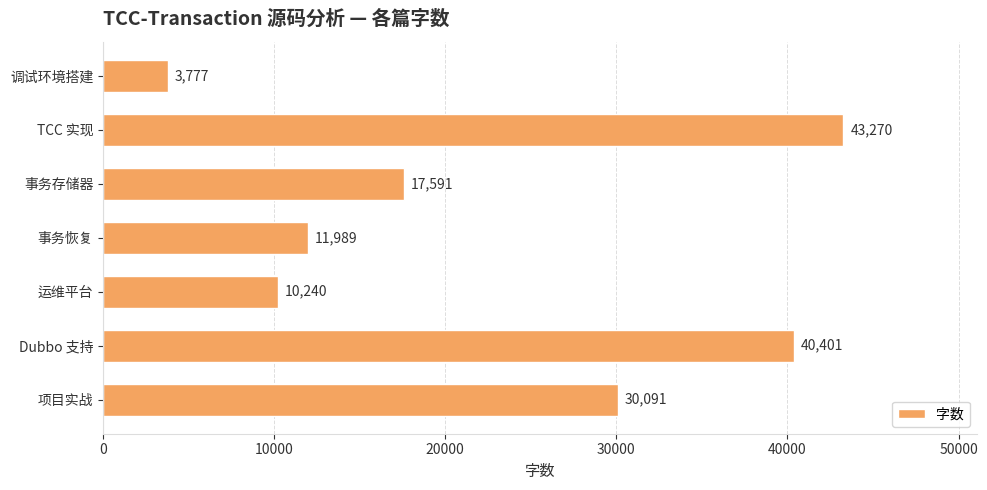

List the labels in order of value, largest first.

TCC 实现, Dubbo 支持, 项目实战, 事务存储器, 事务恢复, 运维平台, 调试环境搭建